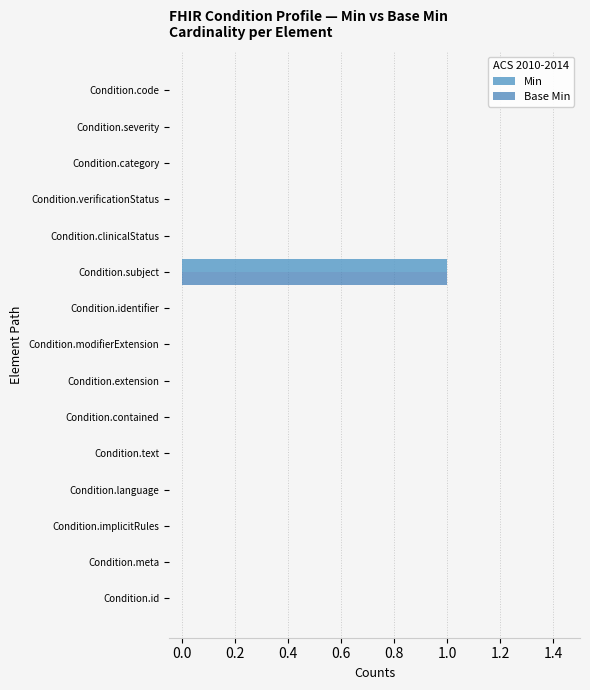

What is the sum of all Min values?

1